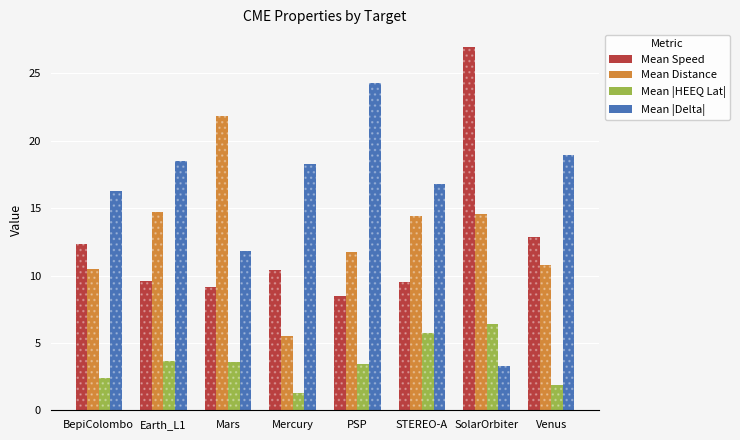

At which category does the chart reach its minimum across all series?

Mercury